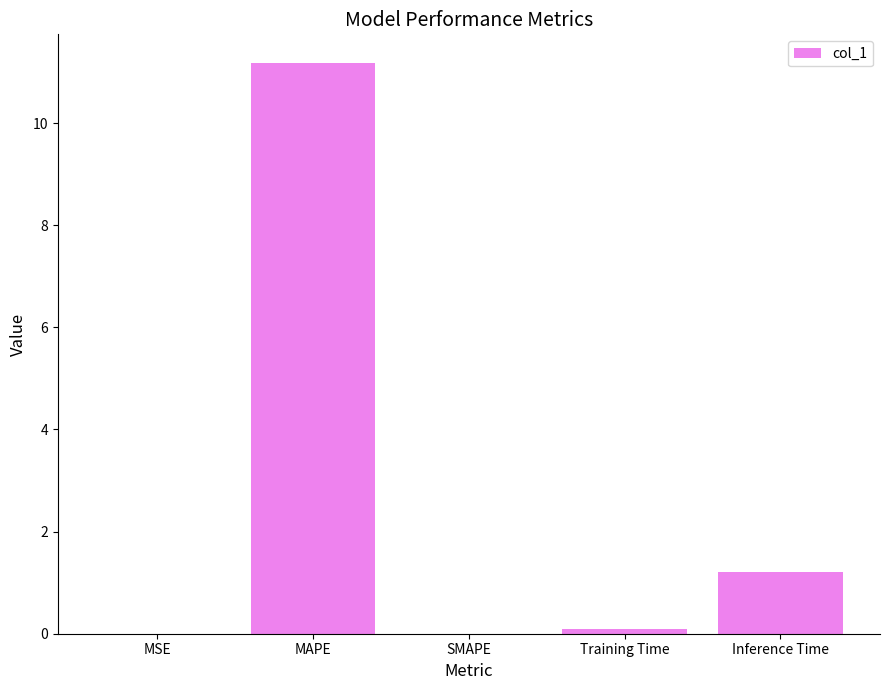

Where is the data nearest to the value 5?

Inference Time